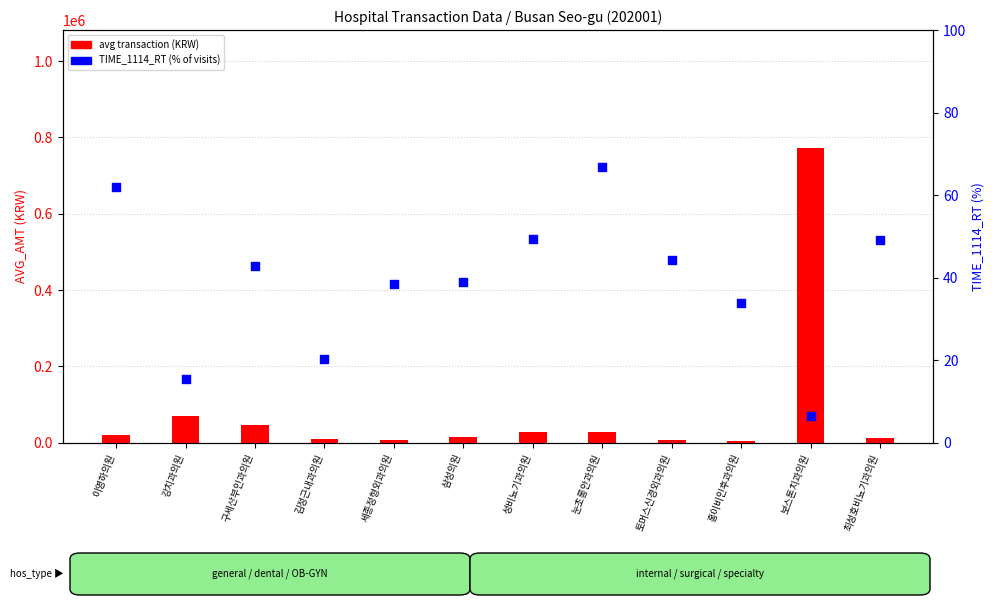

What is the total value across all series at 눈초롱안과의원?

28394.8